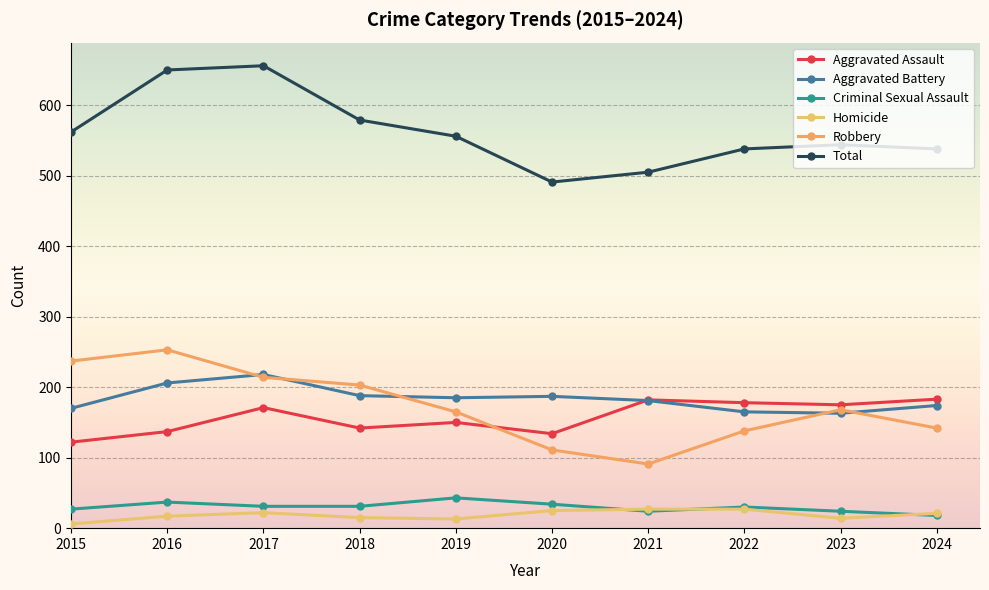

Rank the series at 2020 from highest to lowest value.

Total, Aggravated Battery, Aggravated Assault, Robbery, Criminal Sexual Assault, Homicide